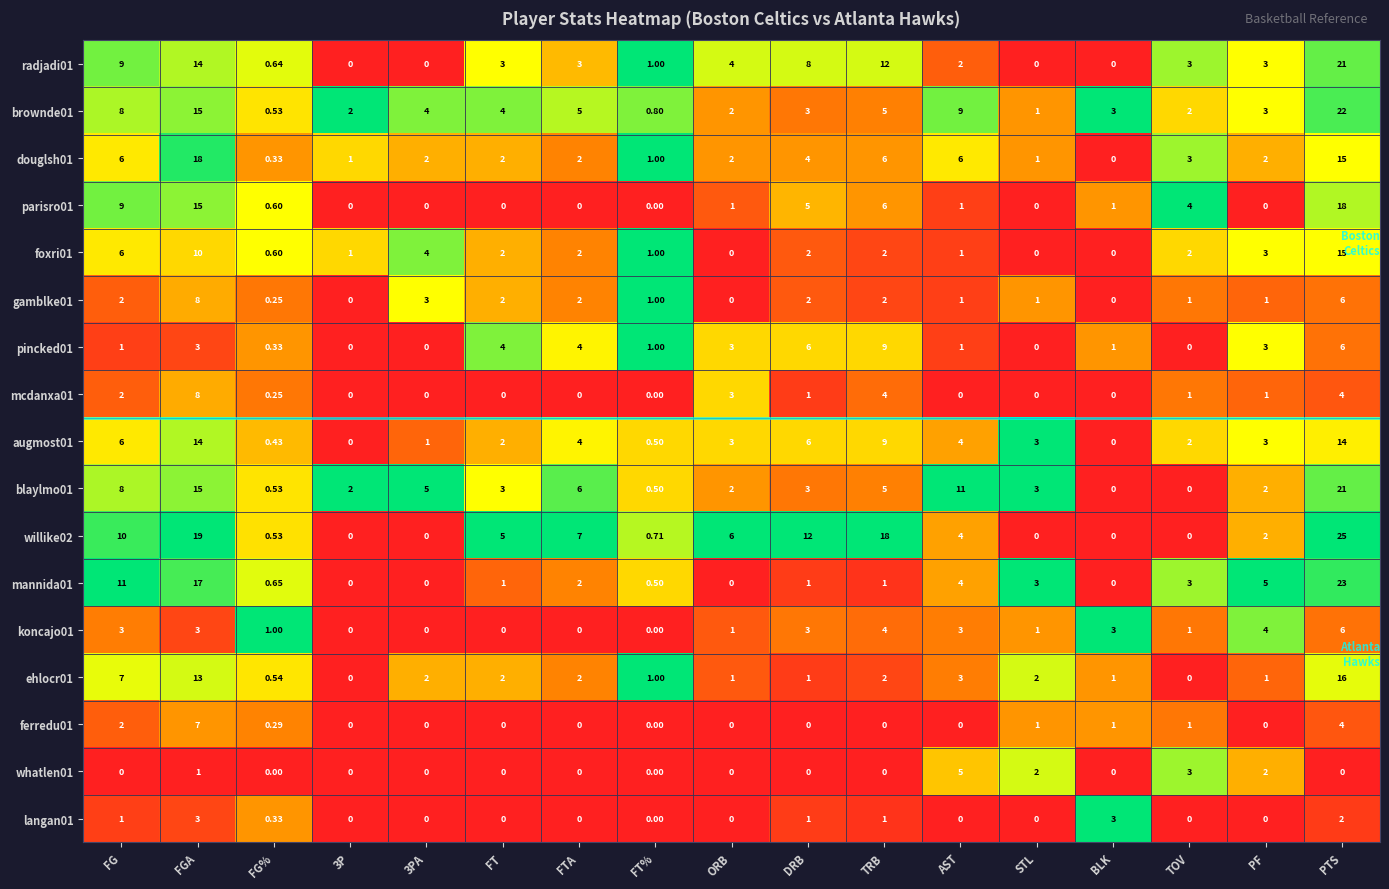

At which label is foxri01 closest to 7?

FG